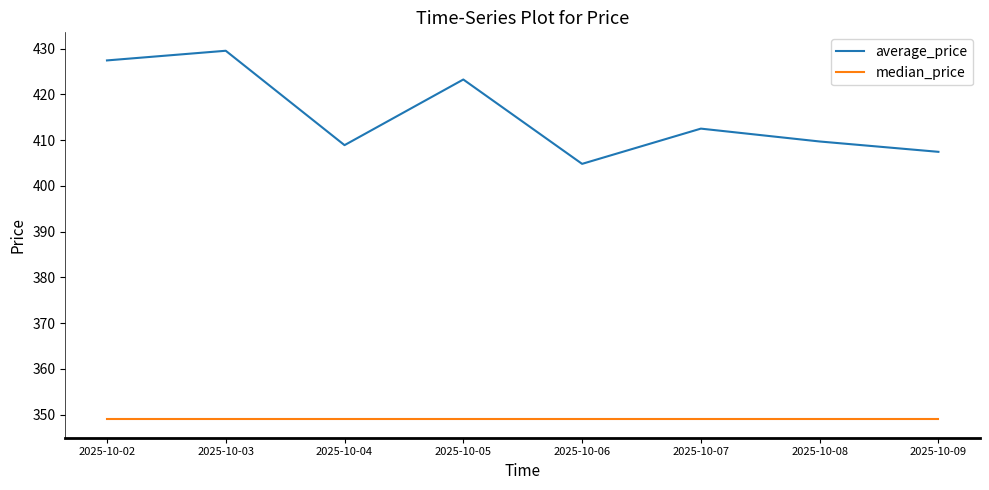

True or false: median_price and average_price cross at least once.

False